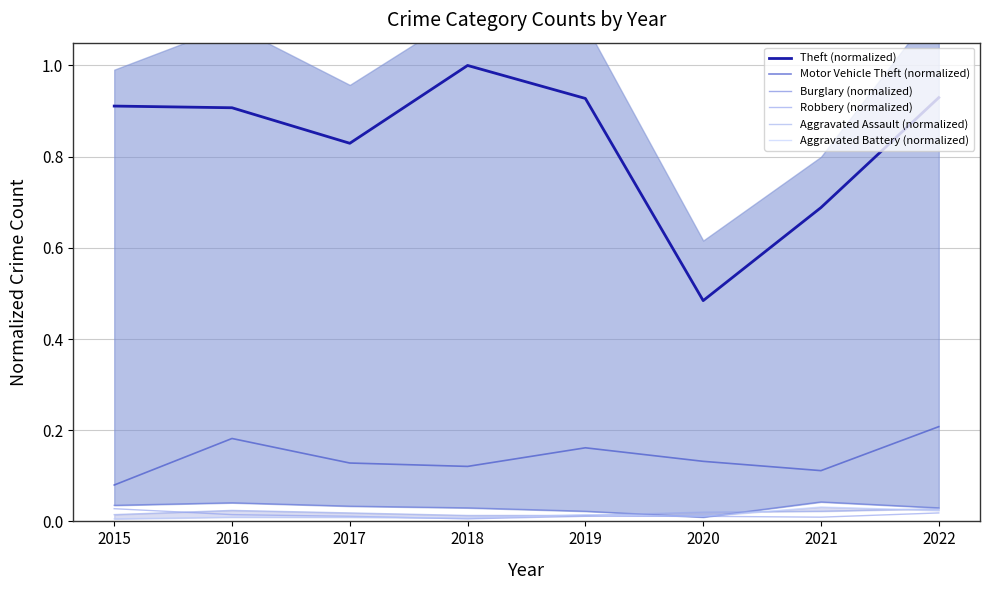

Which series has the largest total across all categories?

Theft (normalized)